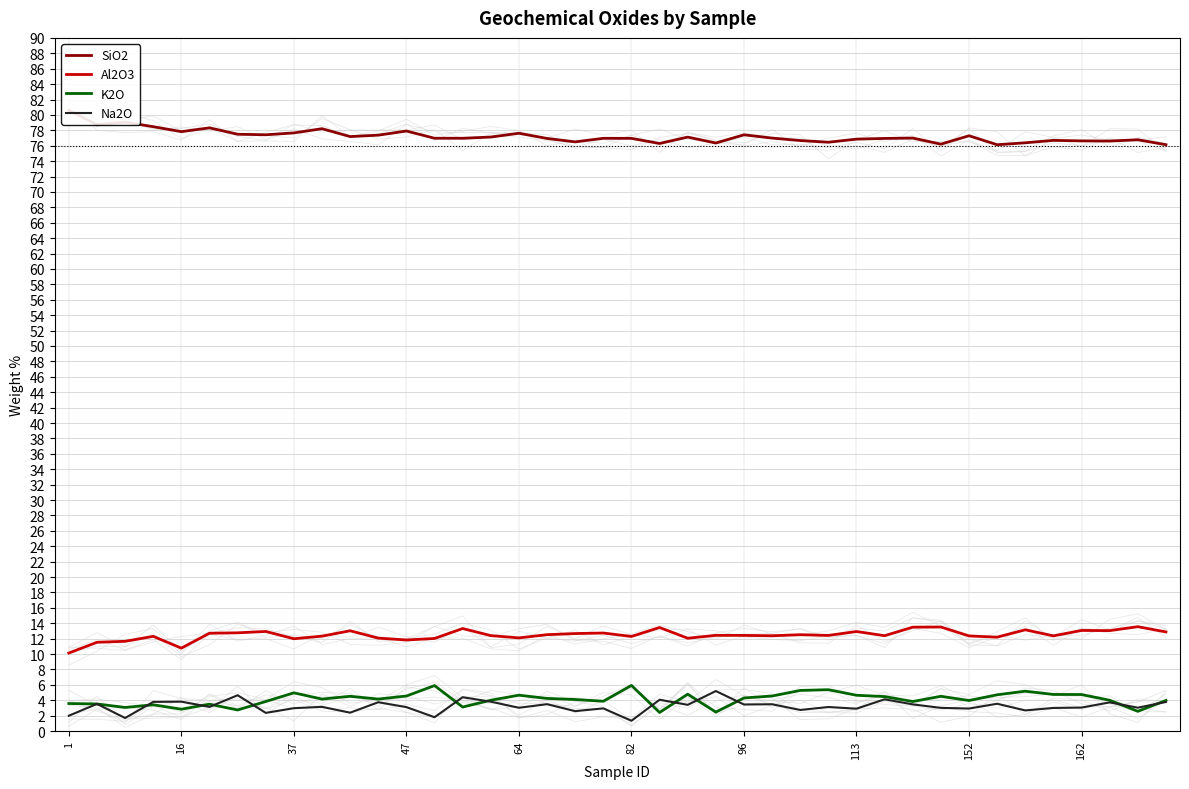

What is the label of the 39th point from the left?

38